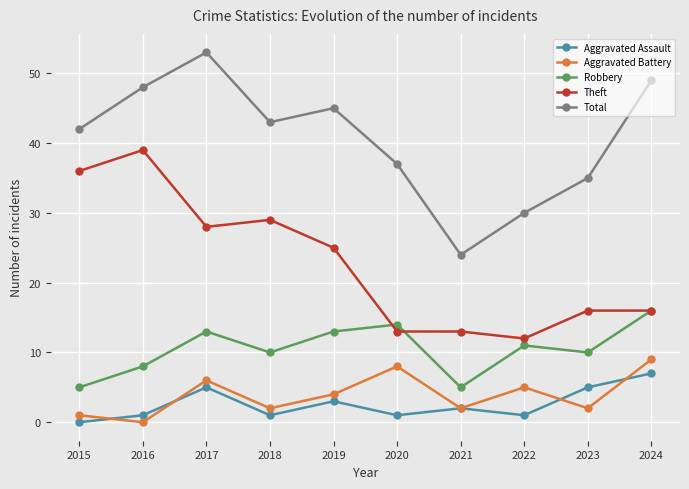

The value of Aggravated Assault at 2021 is 2. True or false?

True